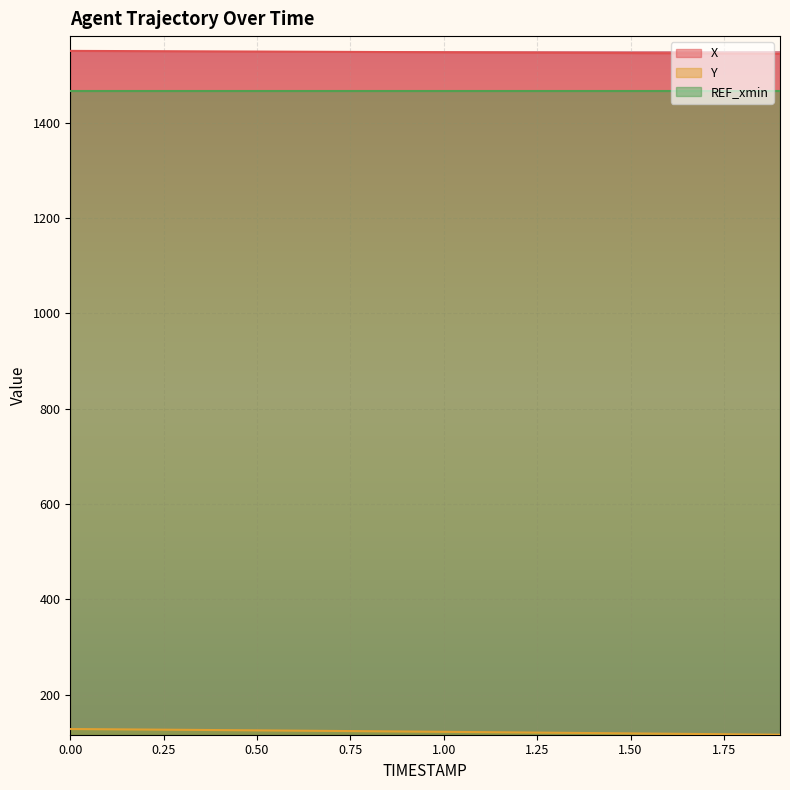

Which series has the widest spread of values?

Y